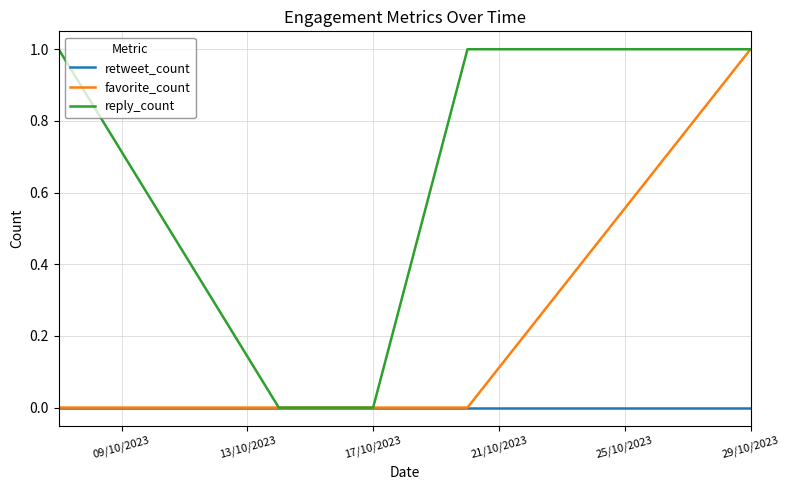

List the series in order of their overall mean, lowest first.

retweet_count, favorite_count, reply_count